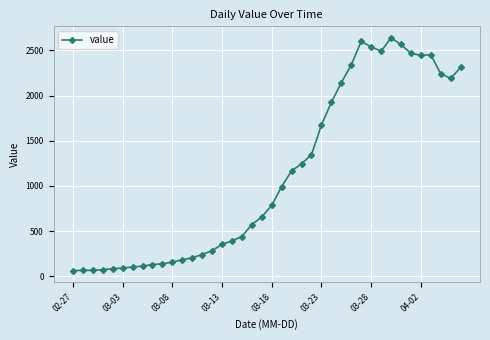

What is the difference between the maximum and second lowest values?

2573